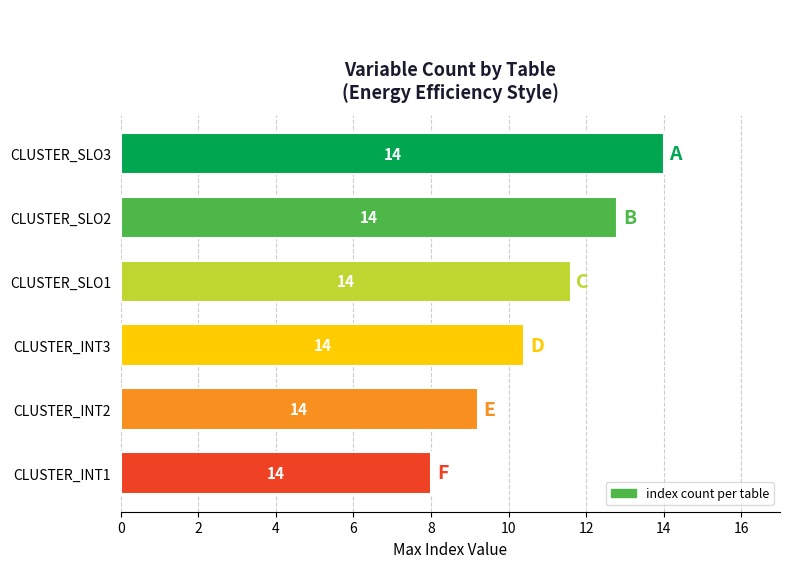

List the labels in order of value, smallest first.

CLUSTER_INT1, CLUSTER_INT2, CLUSTER_INT3, CLUSTER_SLO1, CLUSTER_SLO2, CLUSTER_SLO3